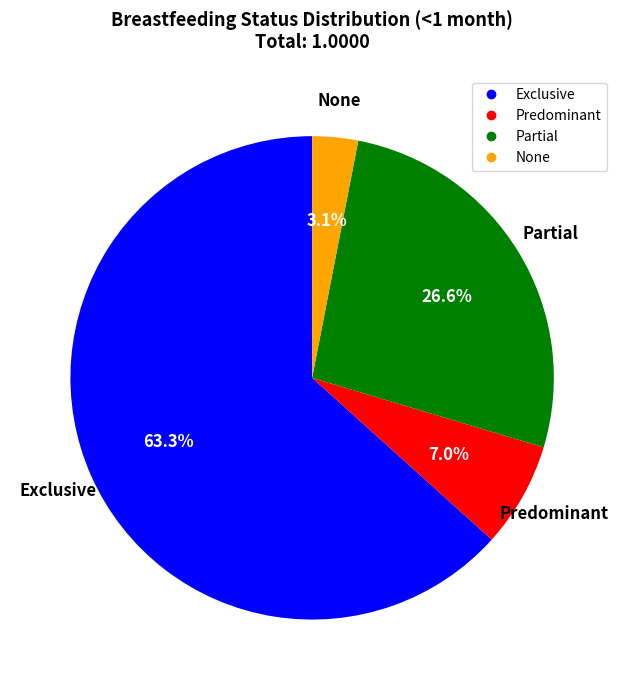

What is the majority slice?

Exclusive